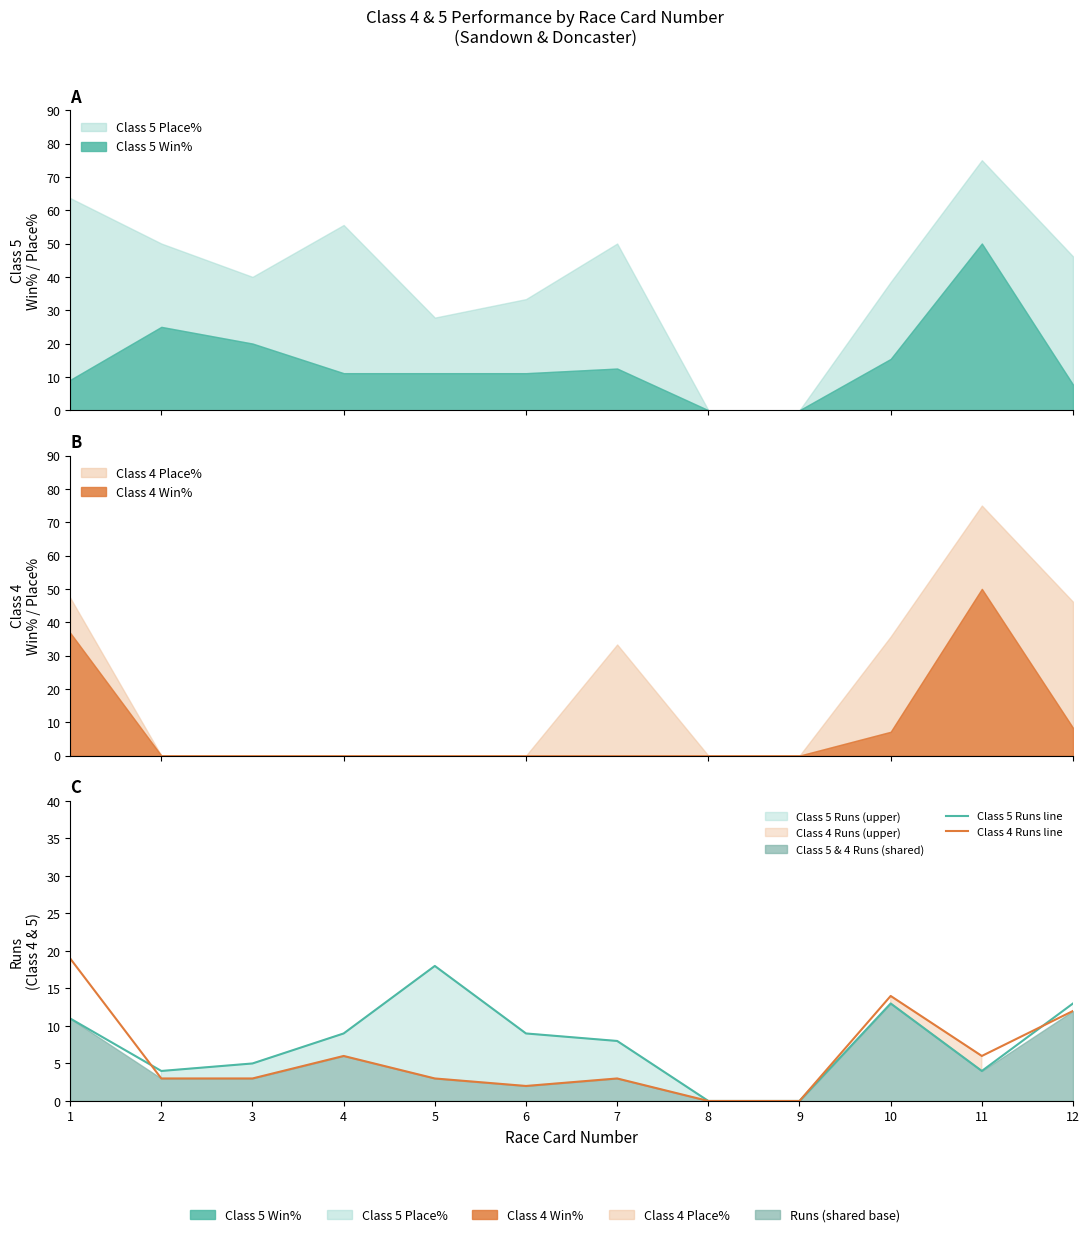

How many interior local valleys does the Class 5 Runs line series have?

2